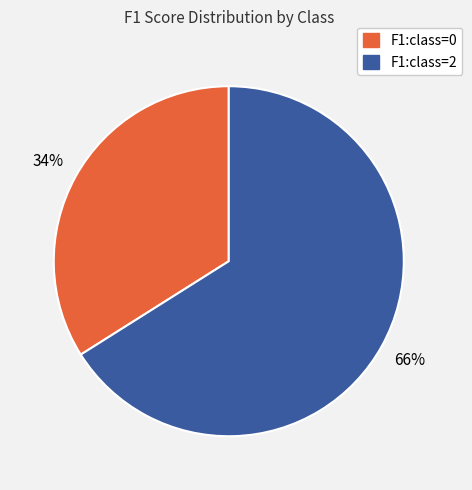

Is there any slice that represents more than half of the pie?

Yes